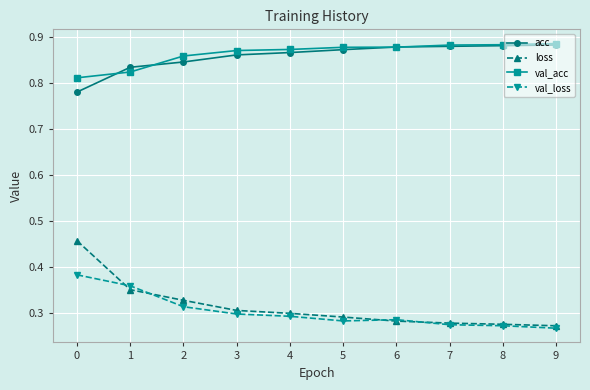

What is the sum of all acc values?

8.6